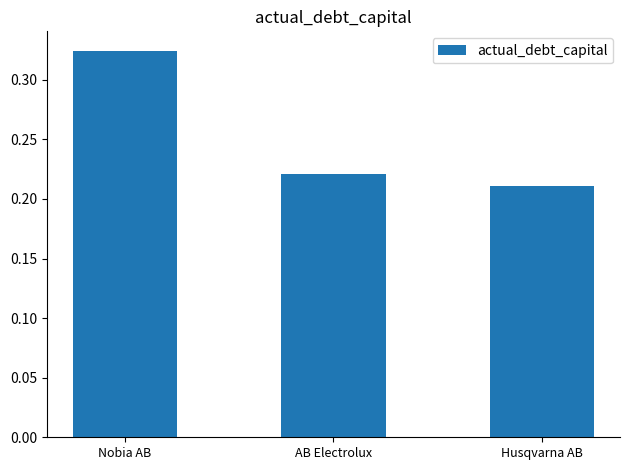

How many series are shown in this chart?

1